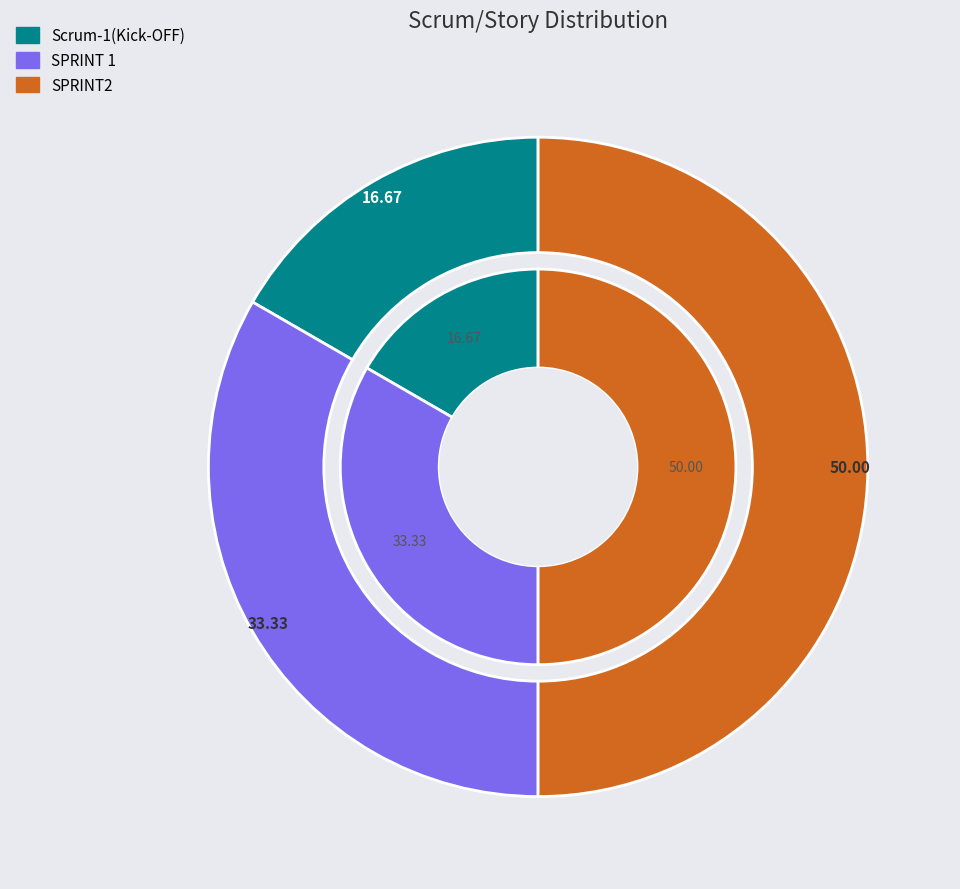

What percentage is the Scrum-1(Kick-OFF) slice, to the nearest percent?

17%